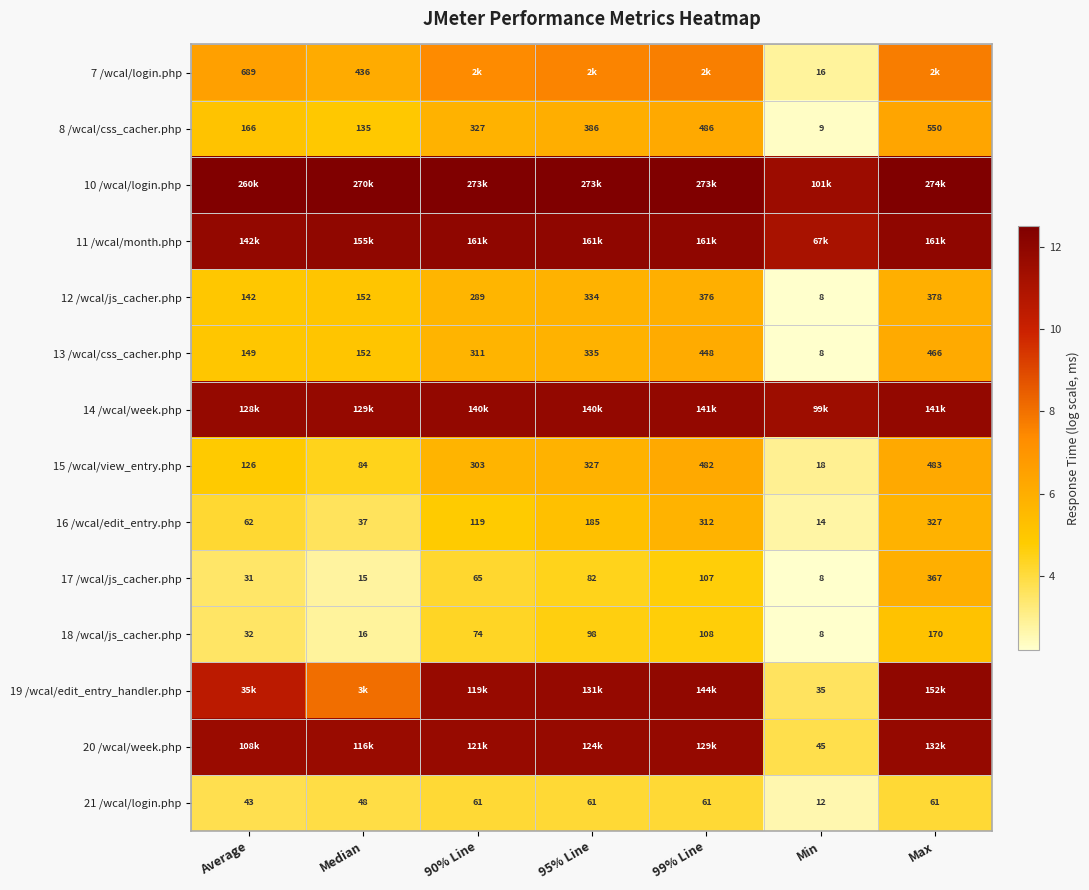

Is the value of 13 /wcal/css_cacher.php at Max greater than the value of 16 /wcal/edit_entry.php at 95% Line?

Yes